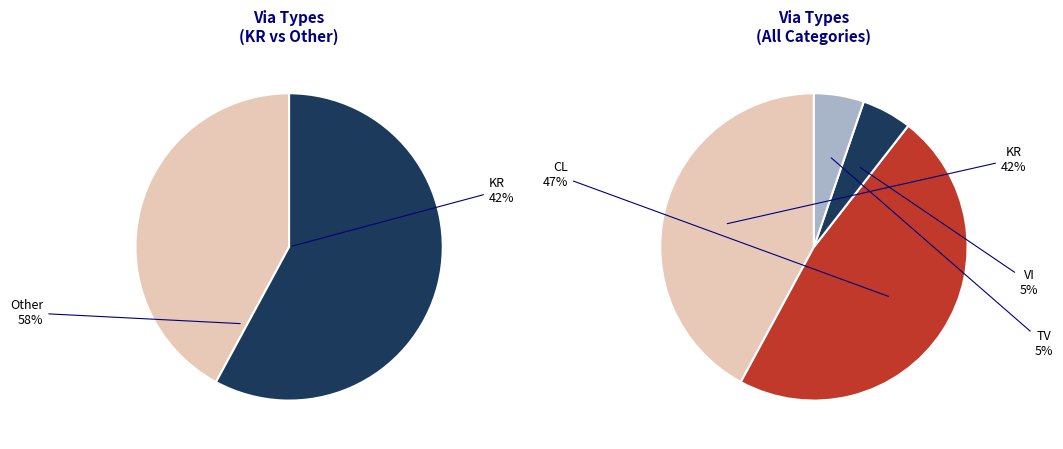

How many slices are in this pie chart?

4